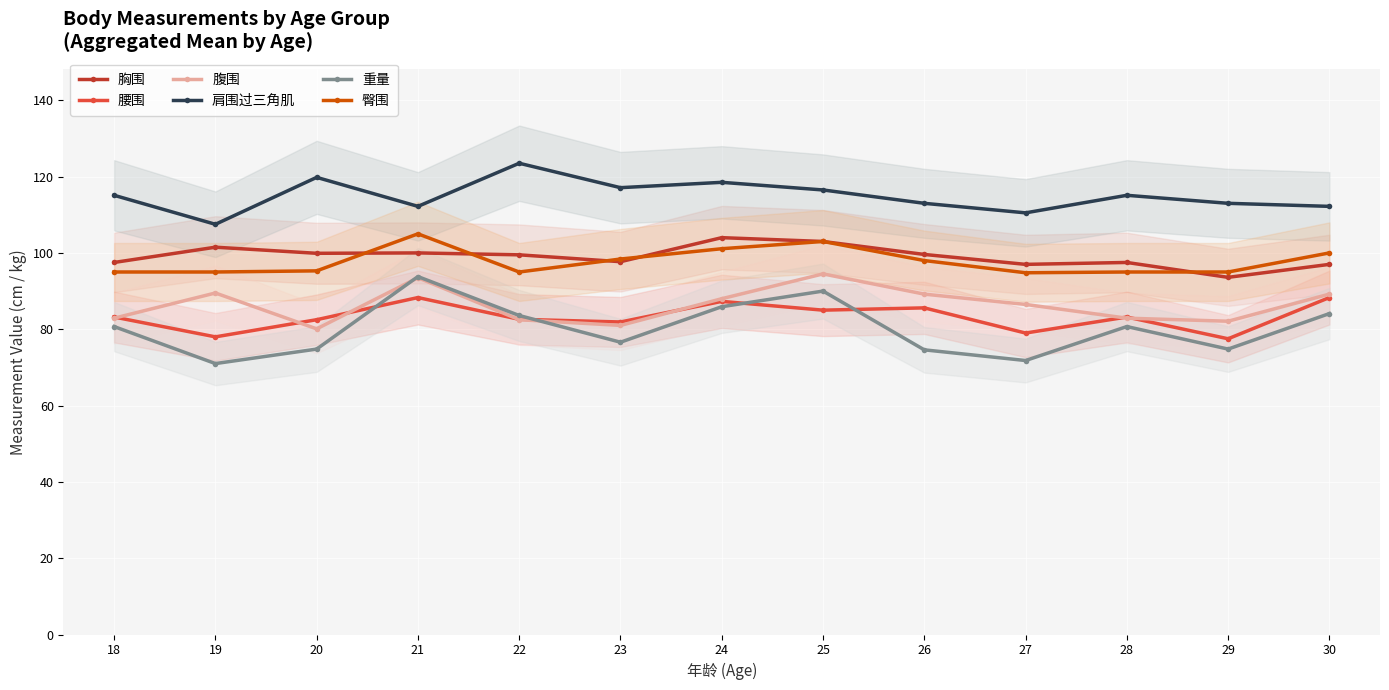

How many lines are shown in the chart?

6